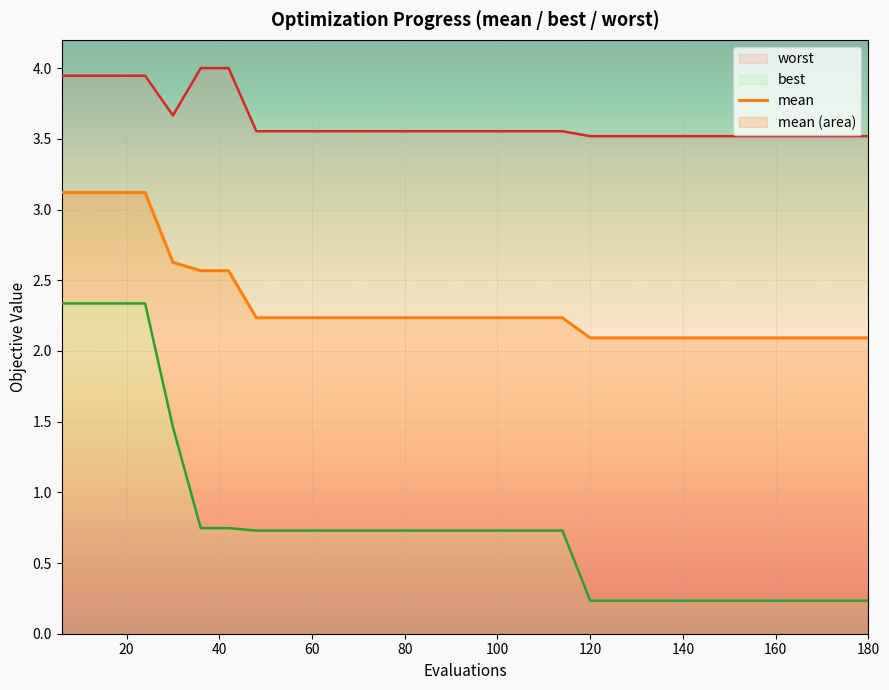

What is the lowest value of the mean series?

2.1